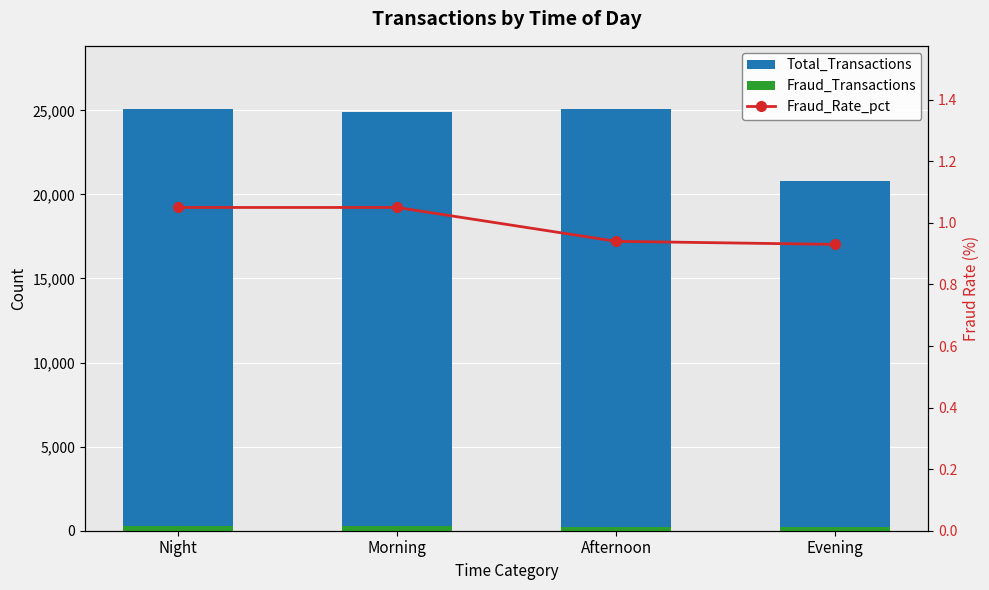

Is it true that Fraud_Rate_pct equals 0.4 at Afternoon?

False